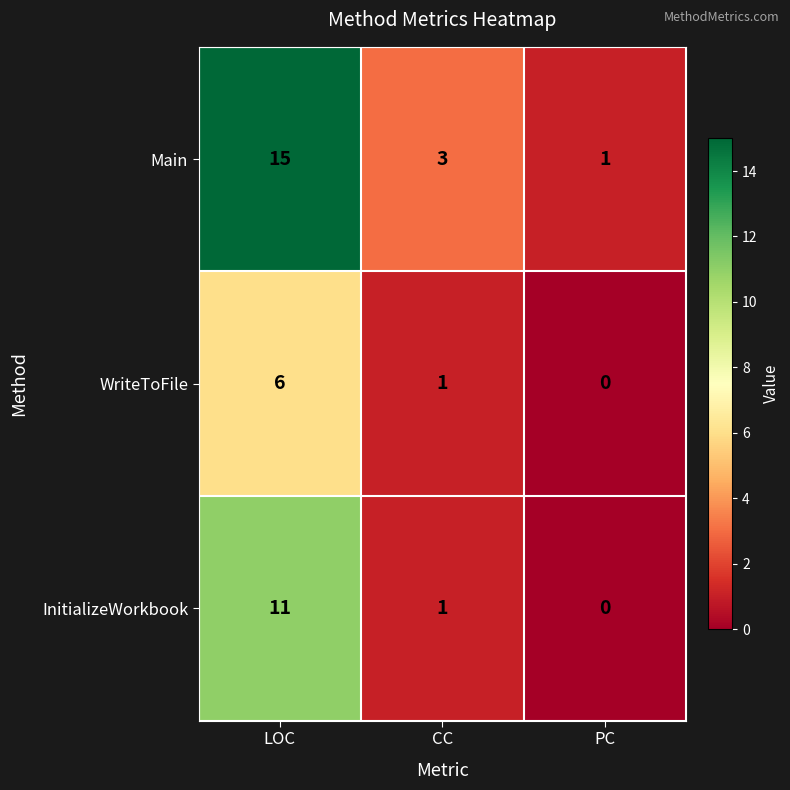

How many series are shown in this chart?

3